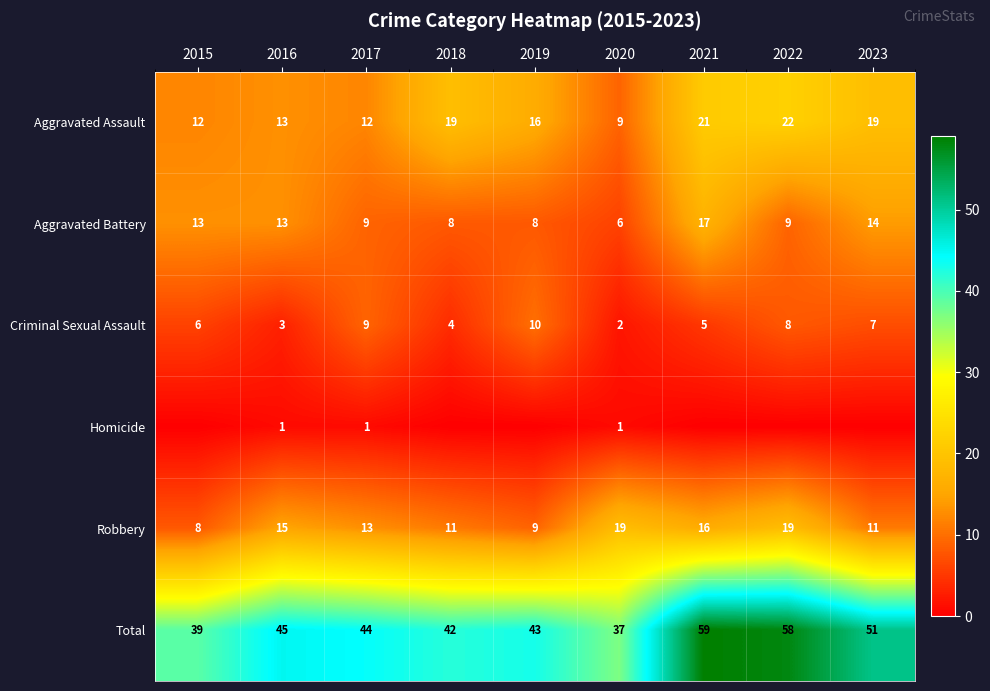

What is the difference between the maximum and minimum values in the Aggravated Assault series?

13